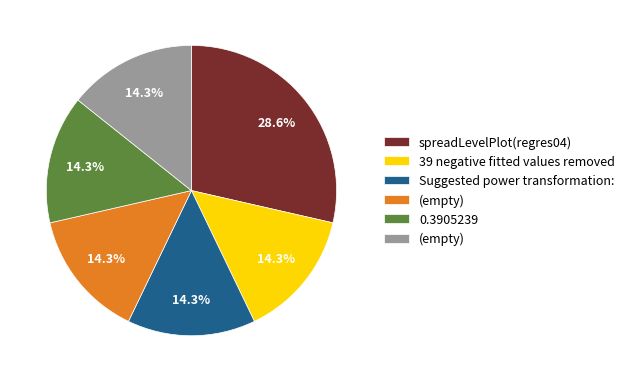

Is there a majority slice in this chart?

No